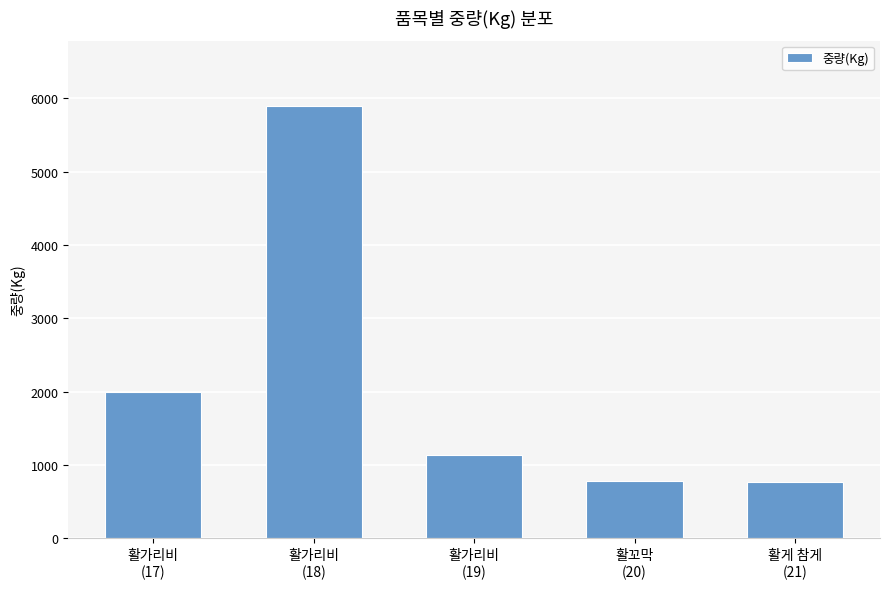

What is the greatest value displayed?

5899